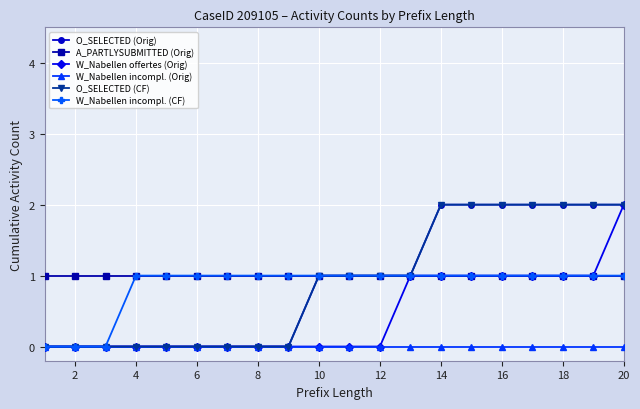

Does the chart have visible grid lines?

Yes